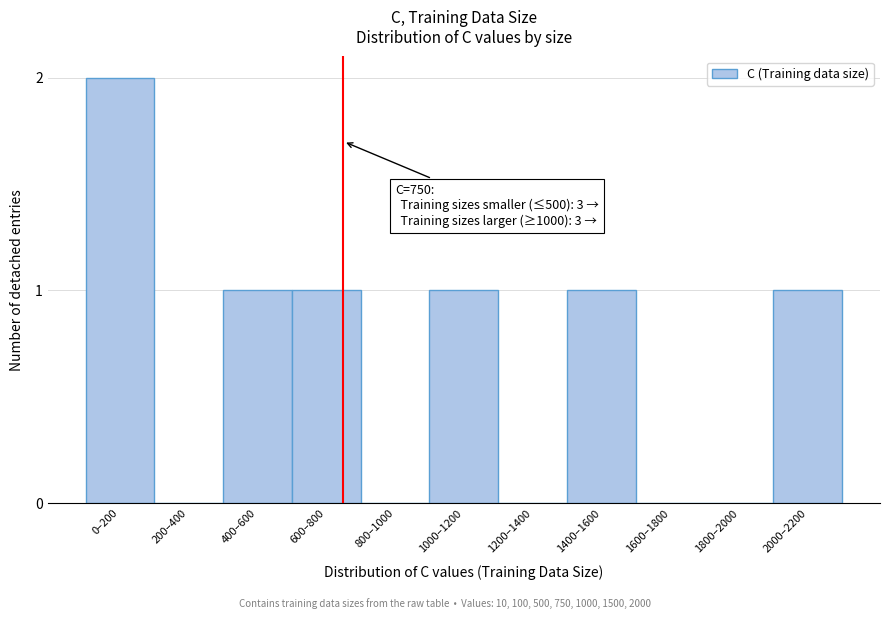

Reading left to right, extract all data points from this chart.

0–200=2	200–400=0	400–600=1	600–800=1	800–1000=0	1000–1200=1	1200–1400=0	1400–1600=1	1600–1800=0	1800–2000=0	2000–2200=1